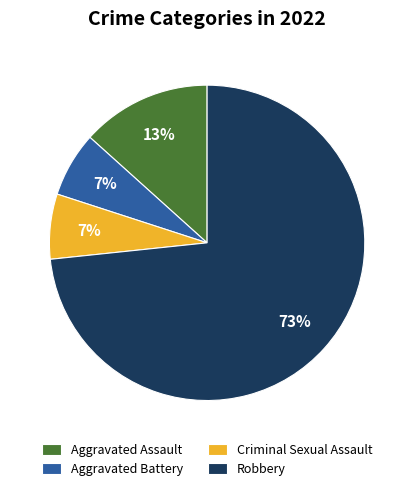

To the nearest percent, what is the average slice percentage?

25%